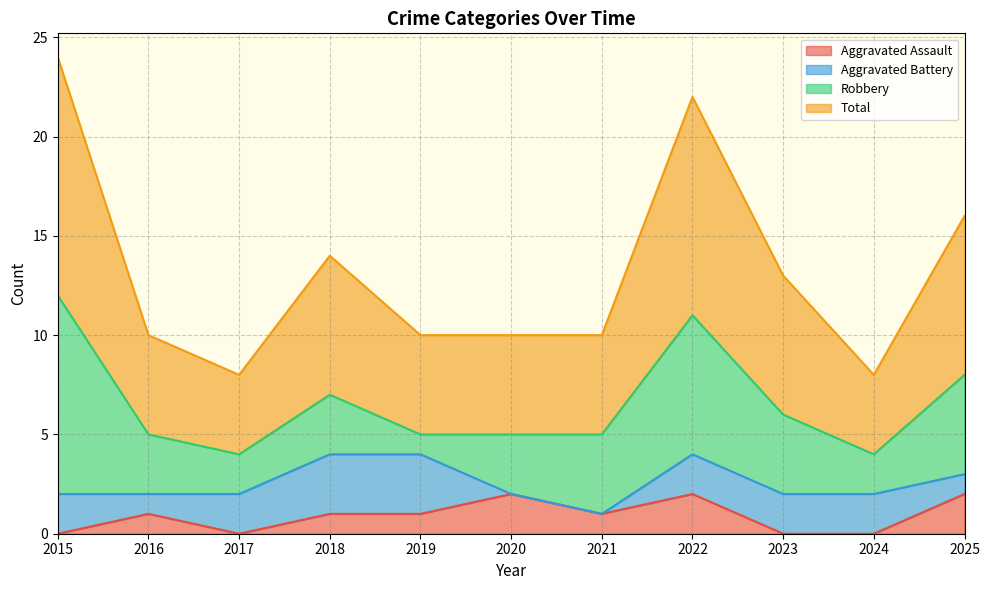

Where does the Total series first go above 10?

2015